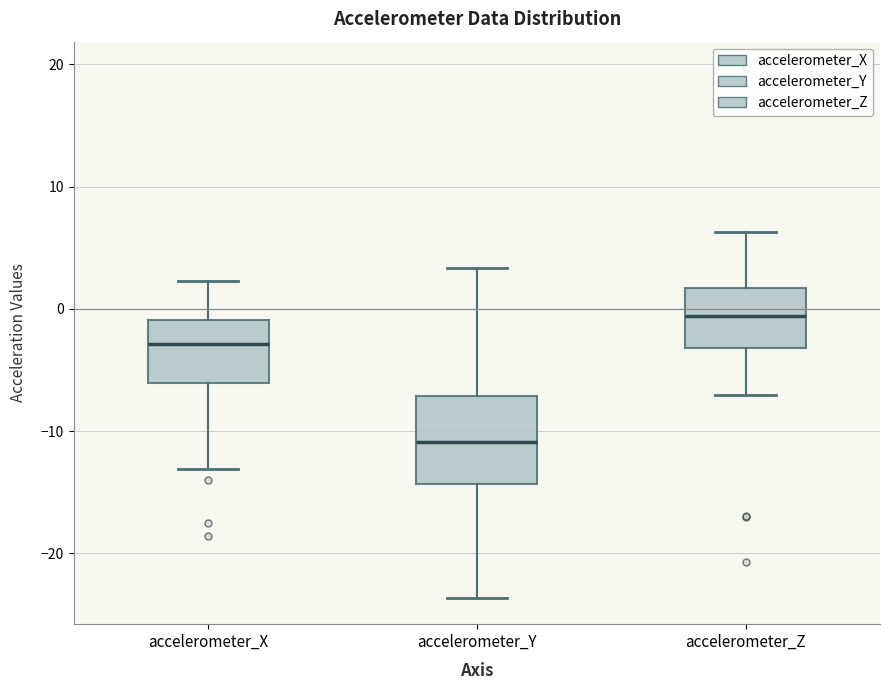

Reading left to right, read every box against the y-axis: the position of its median line, the range the box covers, and the ends of its whiskers. The values are not printed on the chart, so give them approximately, as read against the axis.

accelerometer_X: median -3, box -6 to -1, whiskers -13 to 2
accelerometer_Y: median -11, box -14 to -7, whiskers -24 to 3
accelerometer_Z: median -1, box -3 to 2, whiskers -7 to 6